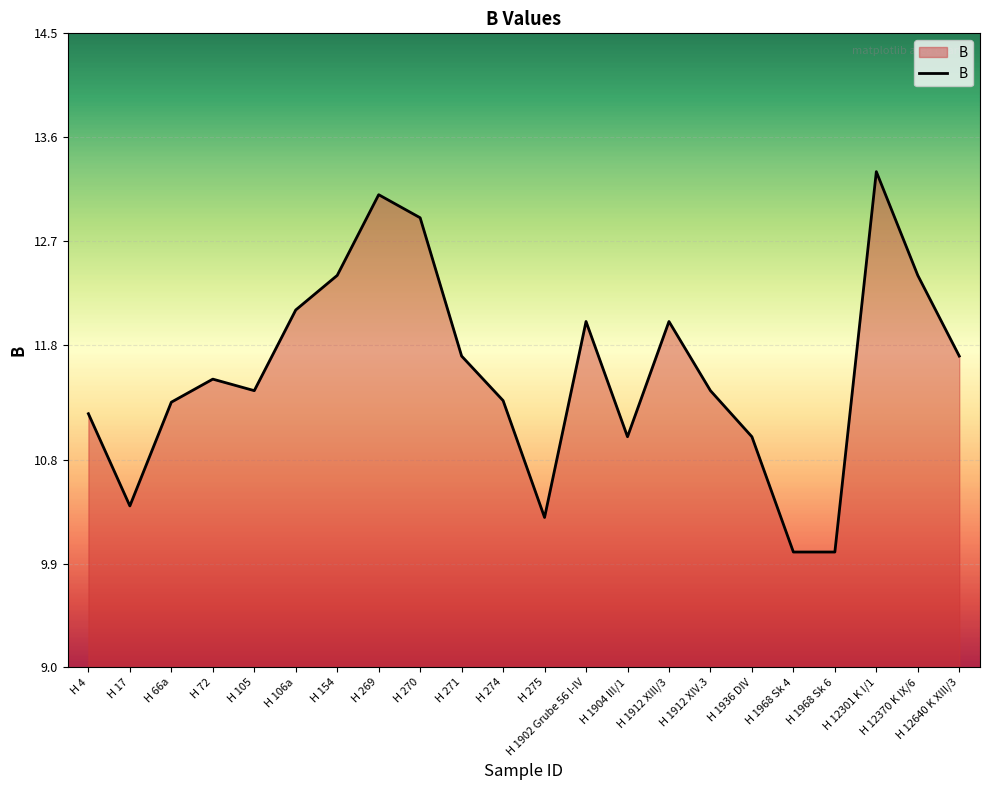

What is the difference between the second highest and minimum values?

3.1